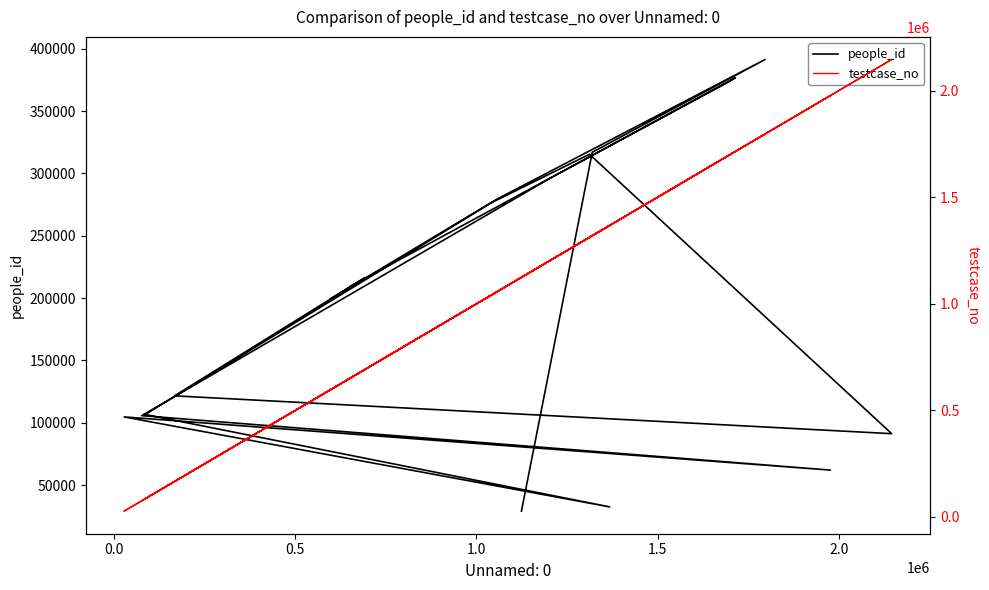

True or false: people_id and testcase_no cross at least once.

True